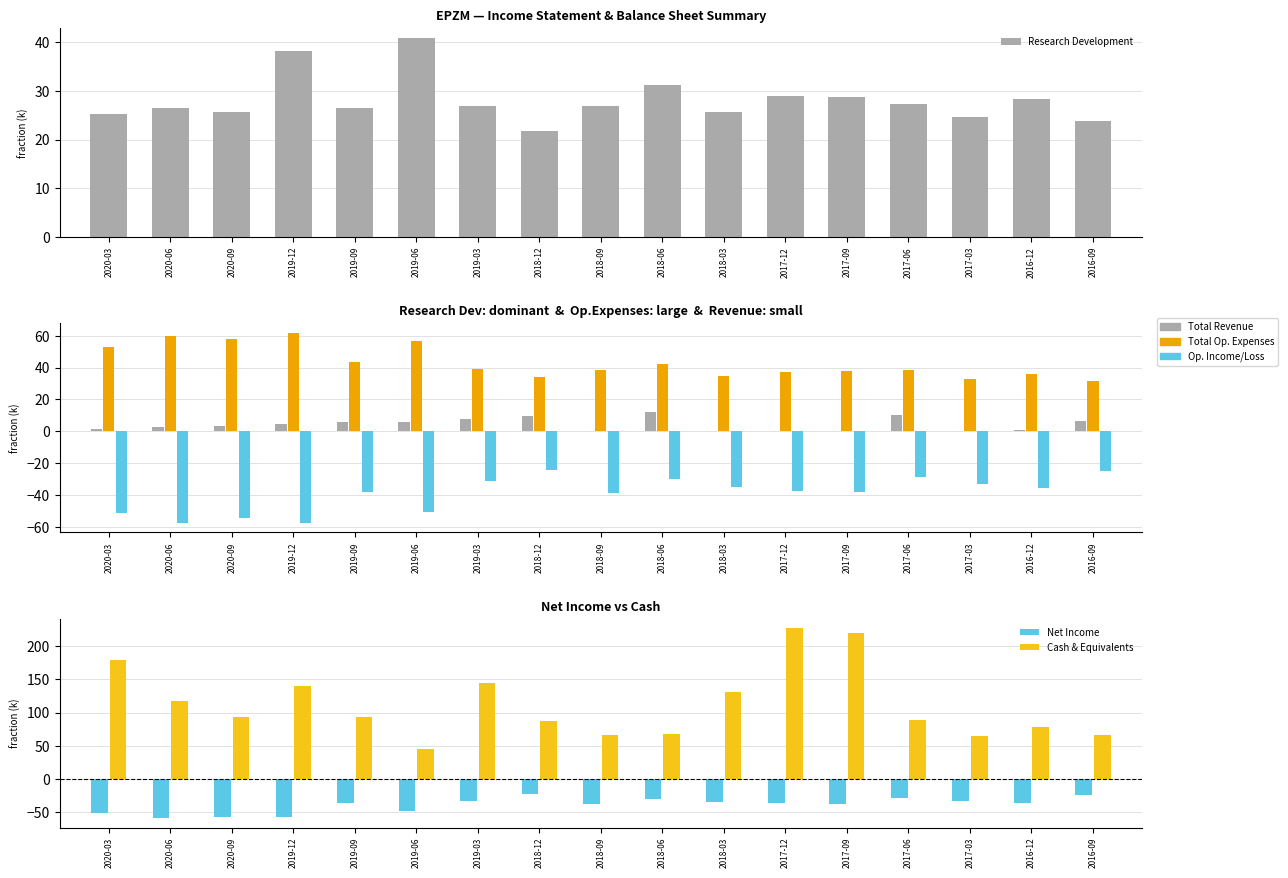

What is the sum of the Total Revenue values at 2019-09 and 2017-03?

5.7